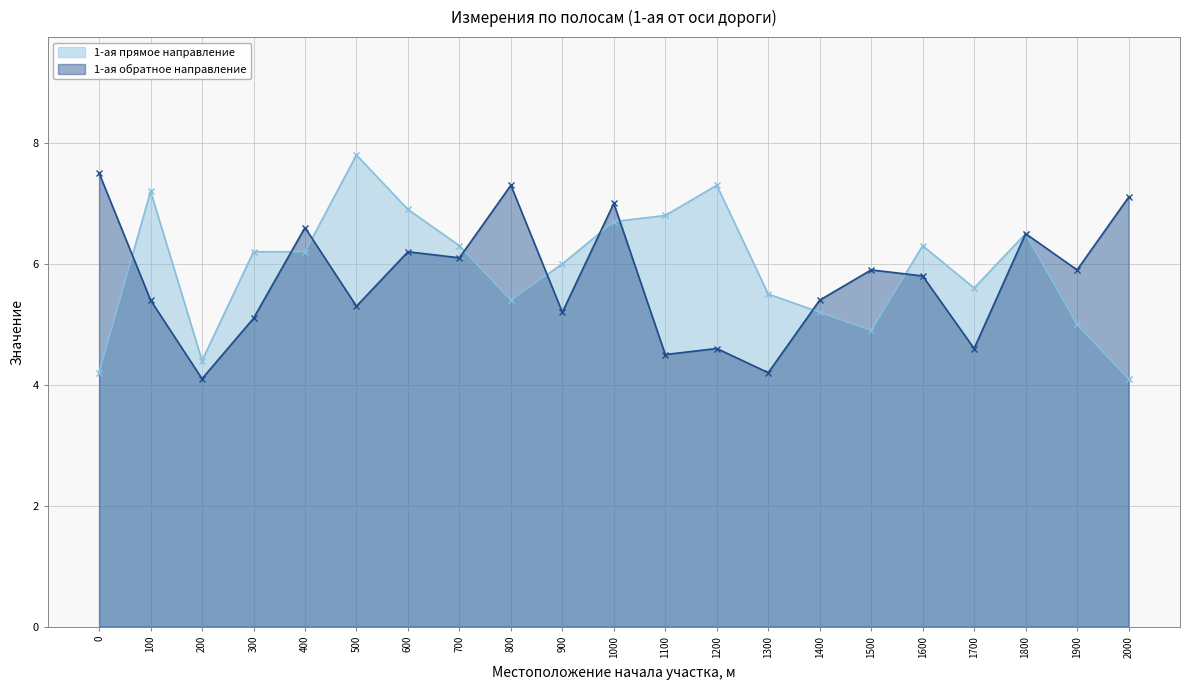

List the series in order of their overall mean, highest first.

1-ая прямое направление, 1-ая обратное направление